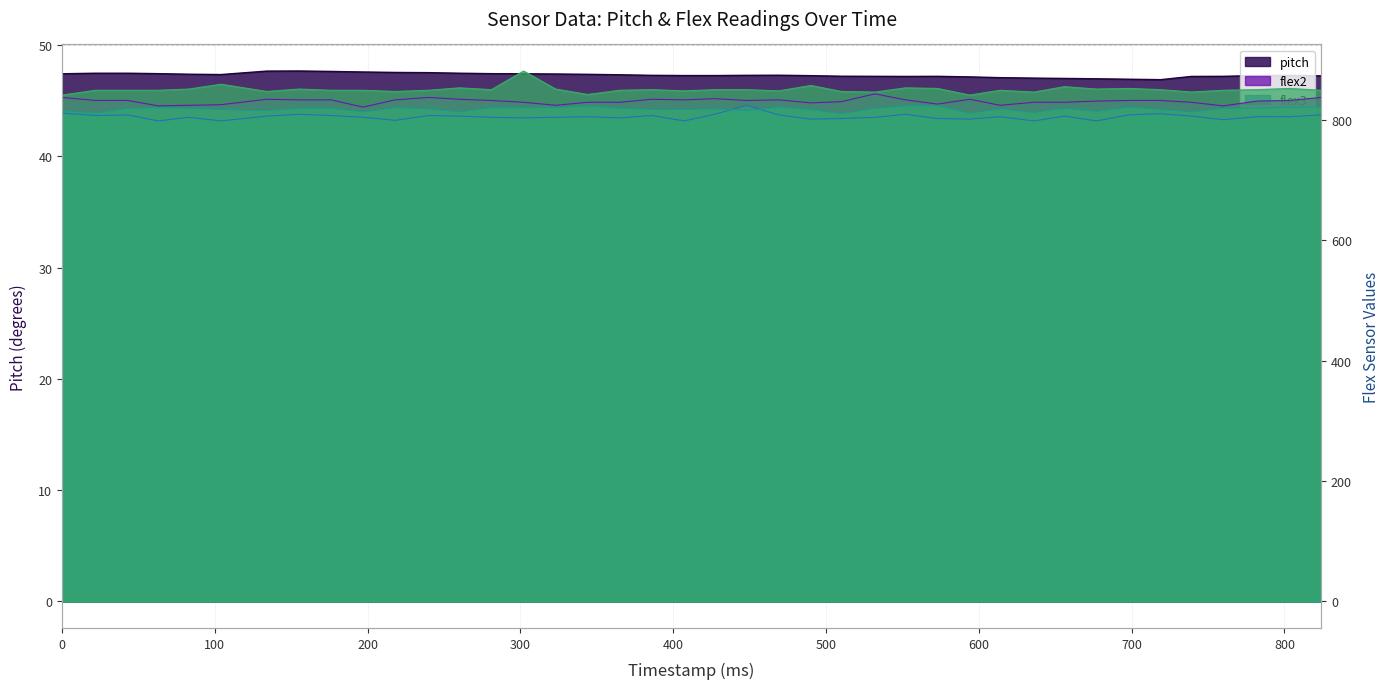

True or false: pitch and flex4 cross at least once.

False